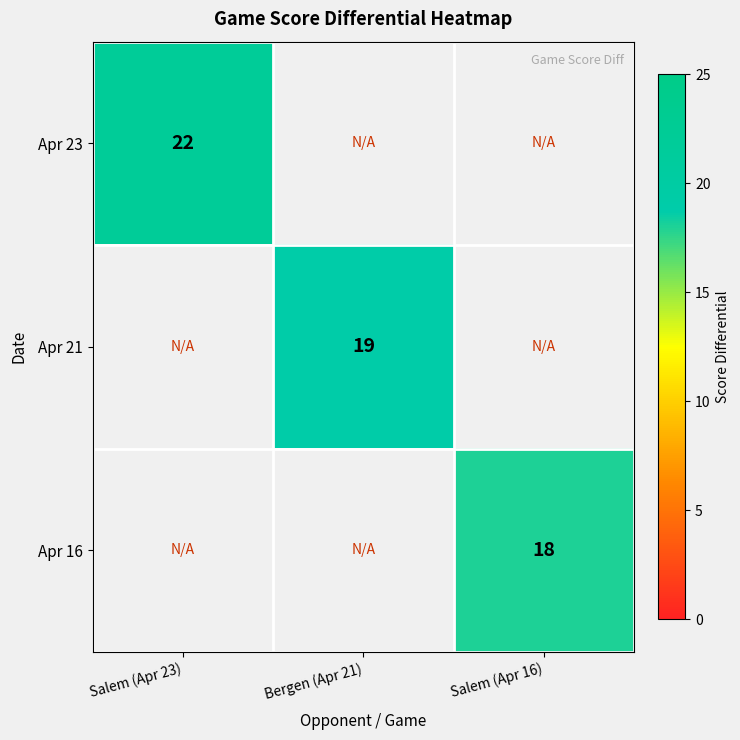

Which has a higher value, Salem (Apr 16) or Bergen (Apr 21)?

Bergen (Apr 21)